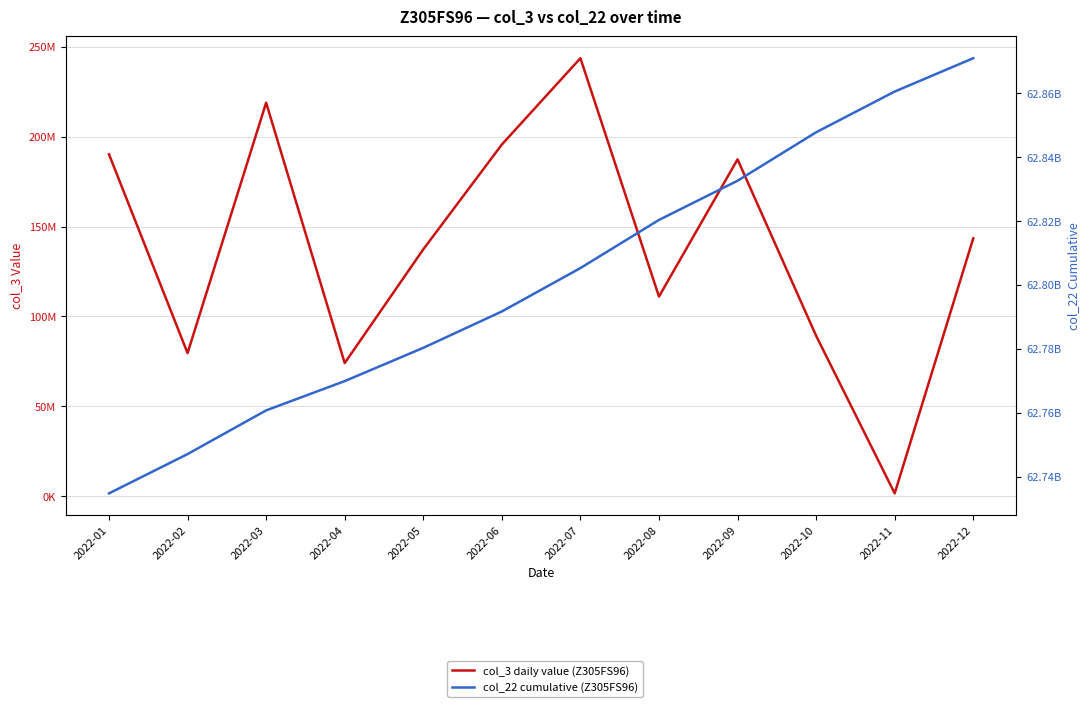

True or false: col_22 cumulative (Z305FS96) has more than 0 points higher than both neighbors.

False